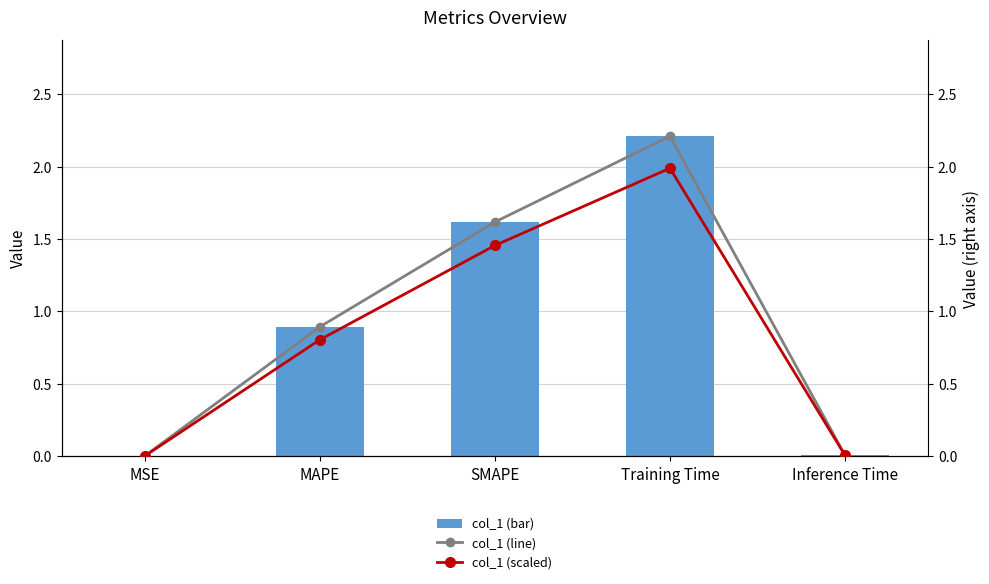

List the labels in order of col_1 value, smallest first.

MSE, Inference Time, MAPE, SMAPE, Training Time